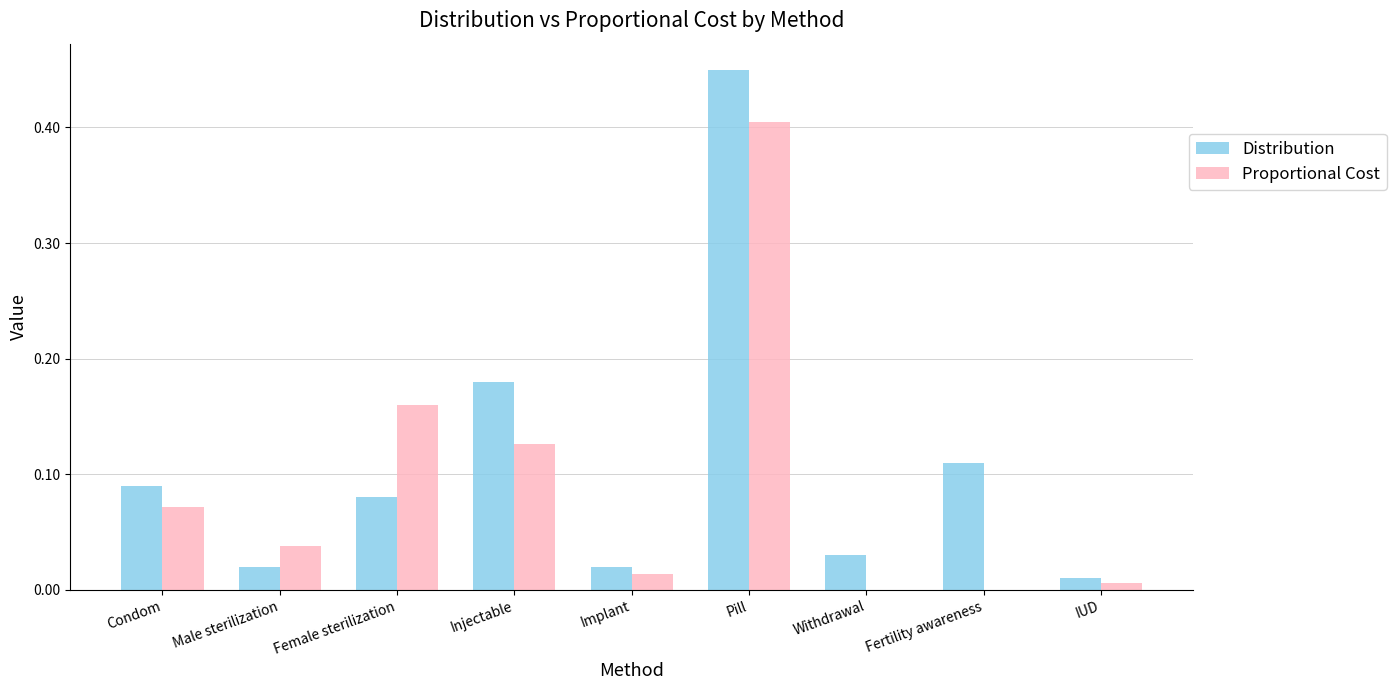

Count the number of categories in the chart.

9